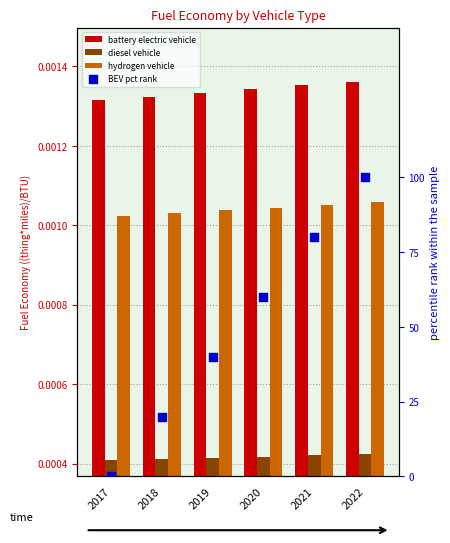

Which series has the largest Y range (max minus min)?

BEV pct rank